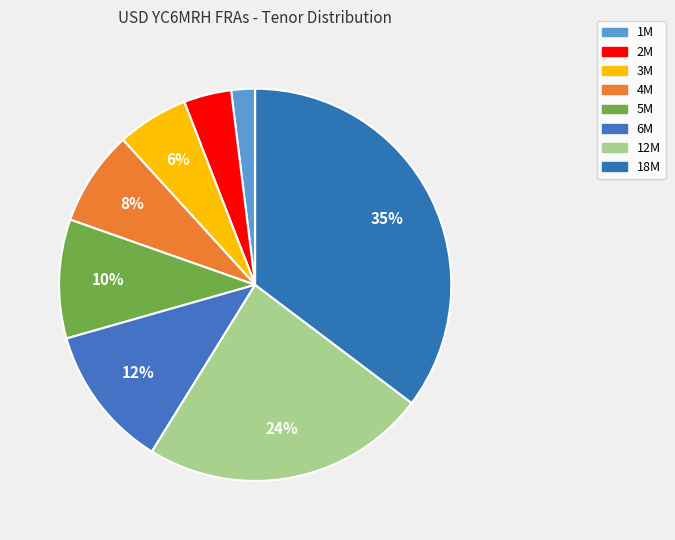

Count the number of slices in the pie.

8